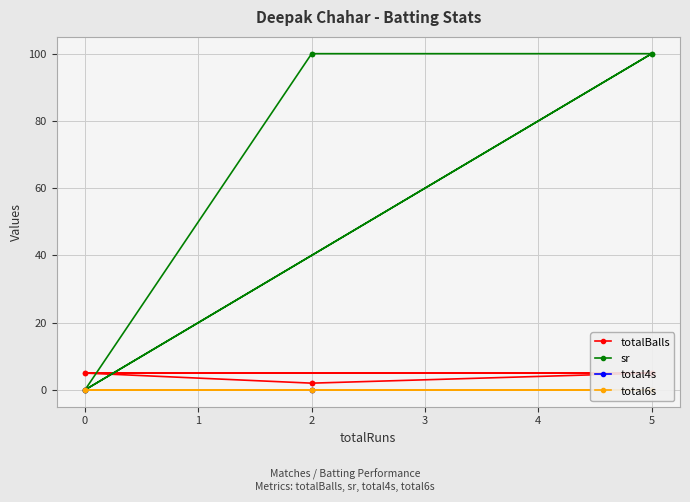

What is the maximum value shown in the chart?

100